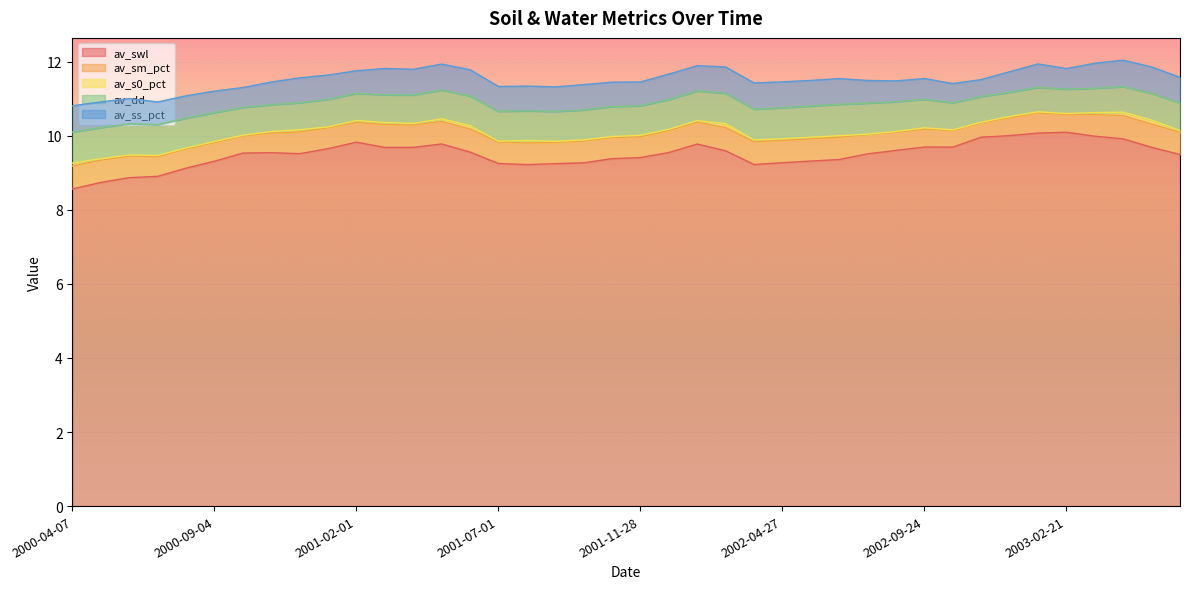

What is the approximate value of av_dd at 2001-09-29?

0.8